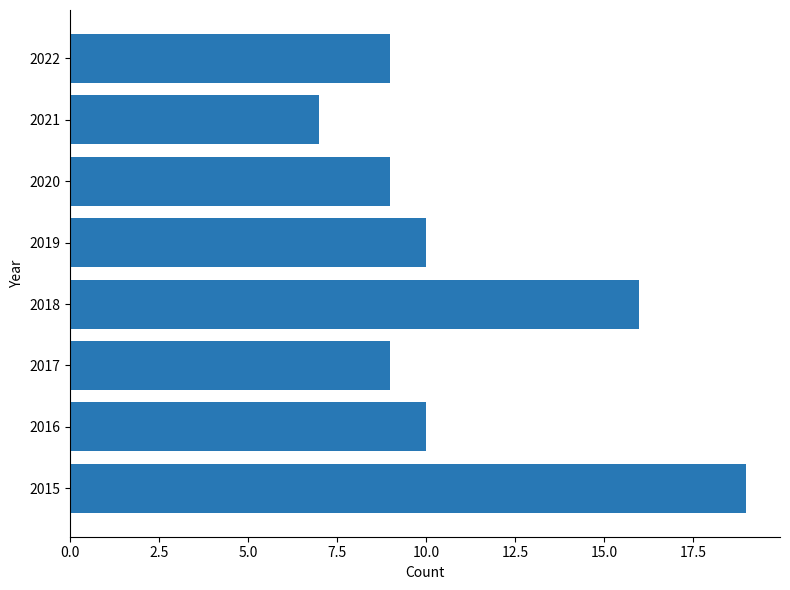

Does the chart contain stacked bars?

No